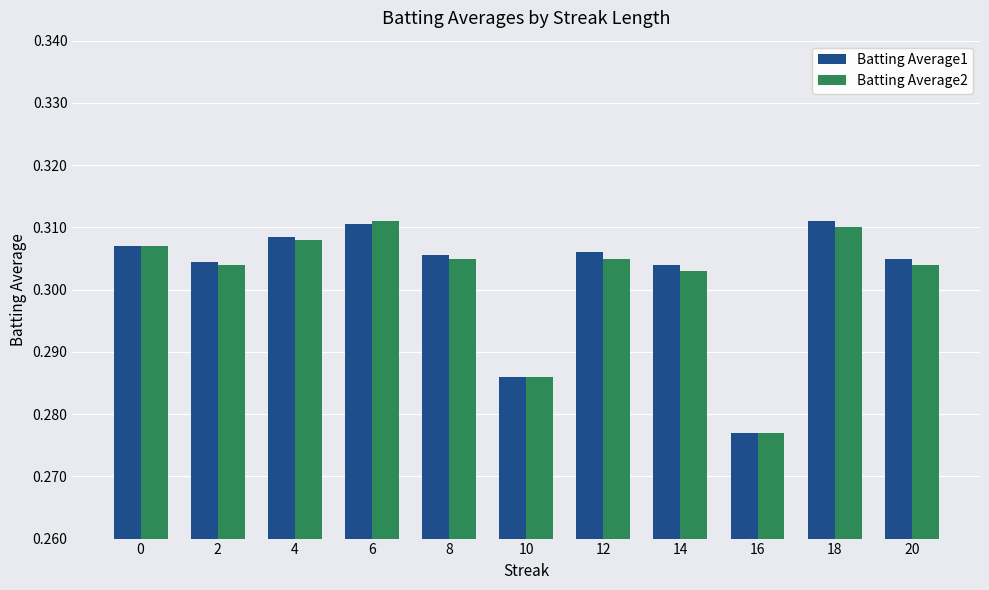

What is the total value across all series at 2?

0.6